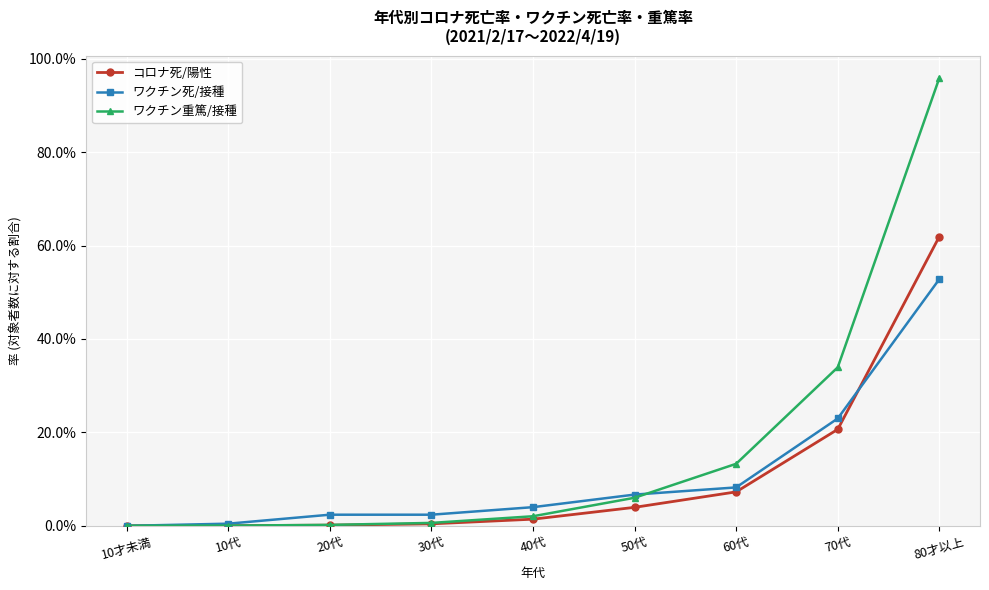

Reading left to right, what are all the values shown in this chart?

コロナ死/陽性: 10才未満=0.0	10代=0.0	20代=0.0	30代=0.0	40代=0.0	50代=0.0	60代=0.1	70代=0.2	80才以上=0.6
ワクチン死/接種: 10才未満=0.0	10代=0.0	20代=0.0	30代=0.0	40代=0.0	50代=0.1	60代=0.1	70代=0.2	80才以上=0.5
ワクチン重篤/接種: 10才未満=0.0	10代=0.0	20代=0.0	30代=0.0	40代=0.0	50代=0.1	60代=0.1	70代=0.3	80才以上=1.0